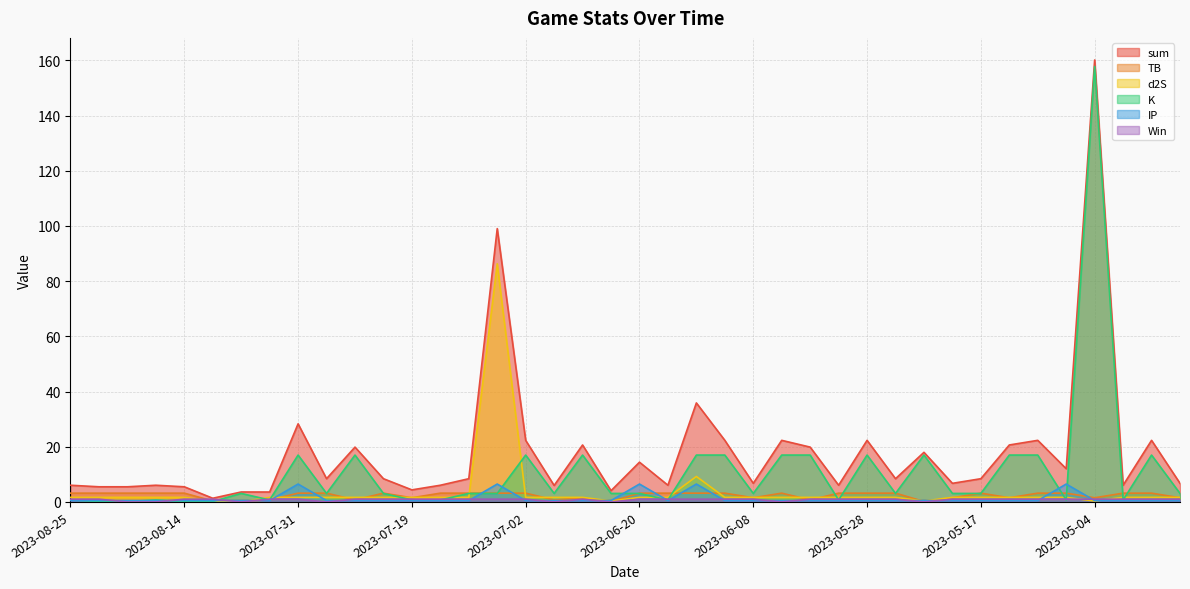

What is the approximate value of sum at 2023-08-25?

6.0